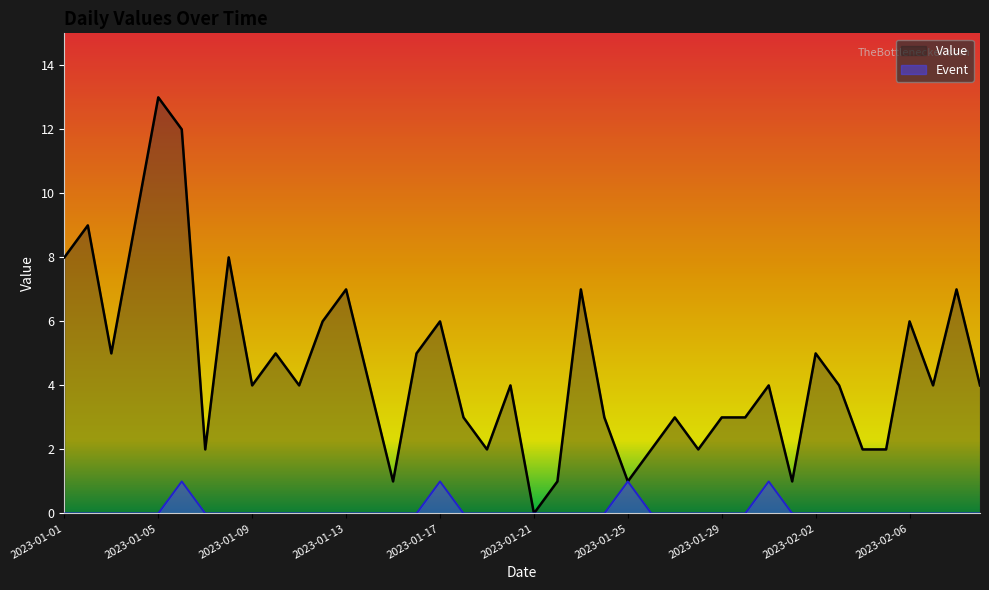

List the series in order of their peak value, lowest first.

Event, Value